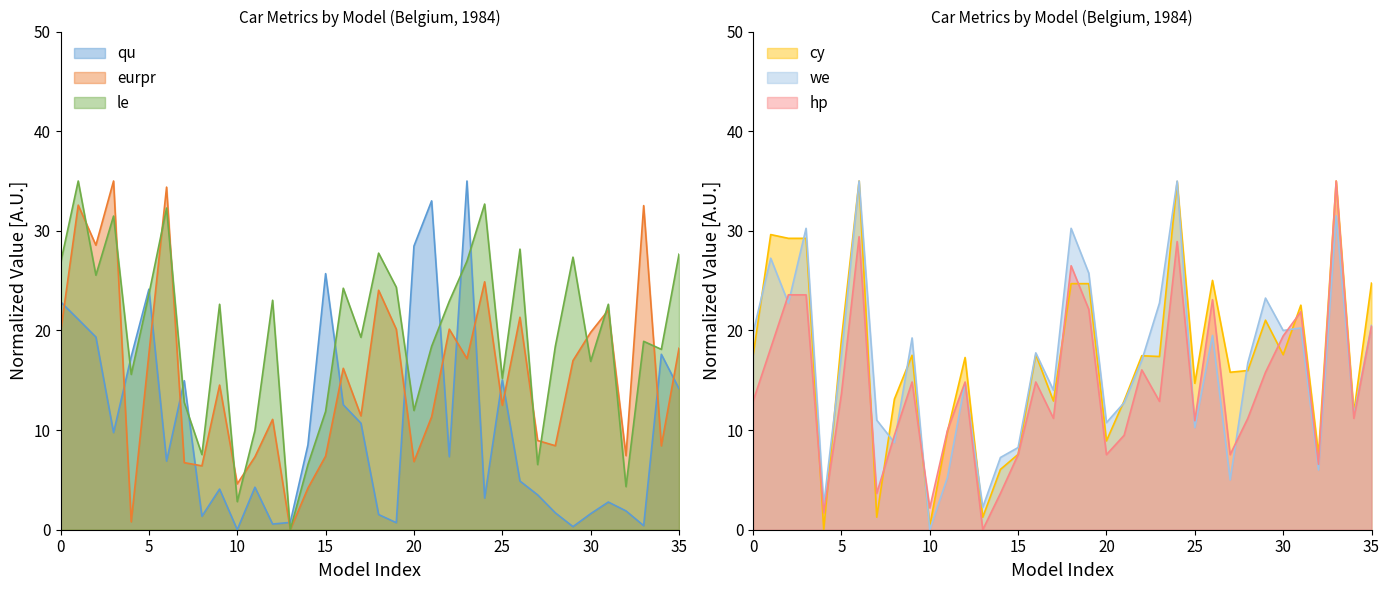

What is the highest value of the le series?

35.0